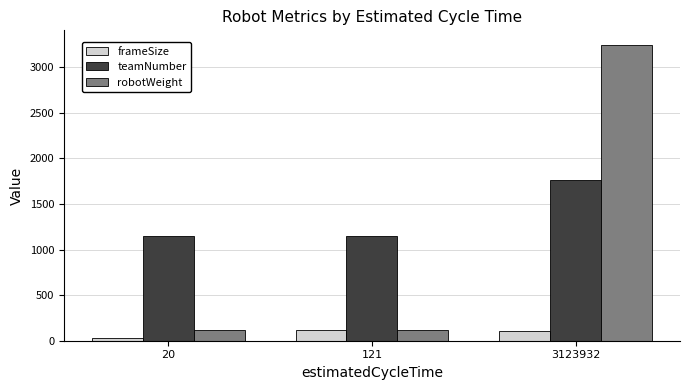

What is the spread (max minus min) of values at 3123932?

3132